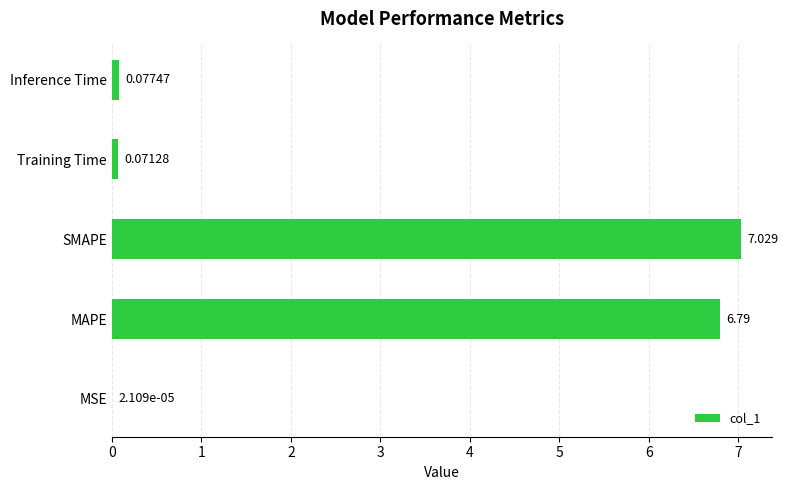

Are the bars horizontal?

Yes